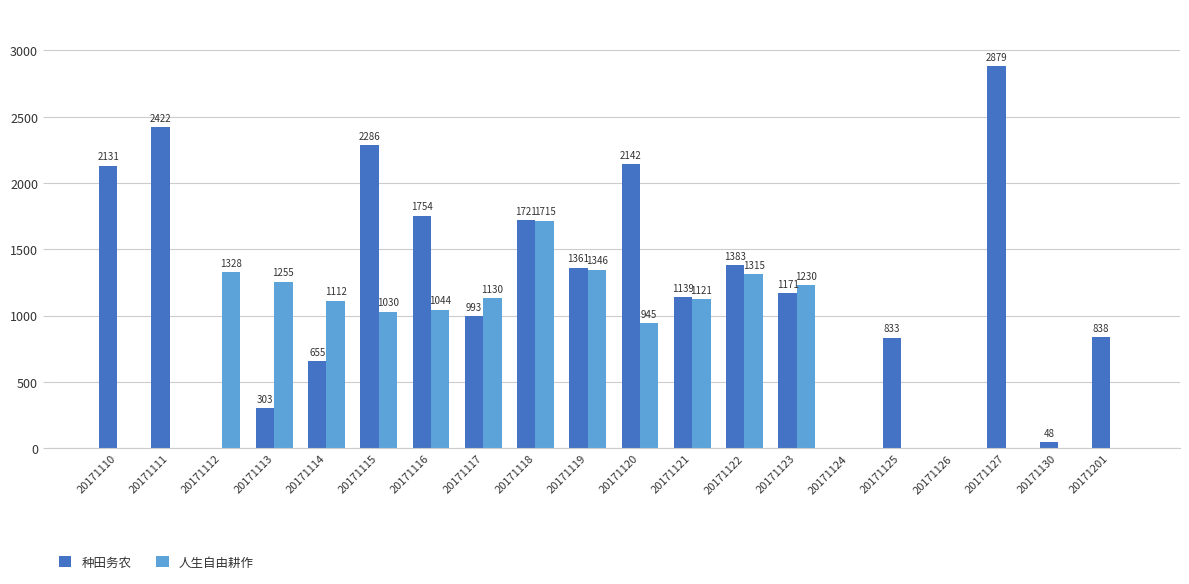

Is the value of 种田务农 at 20171111 greater than the value of 人生自由耕作 at 20171201?

Yes